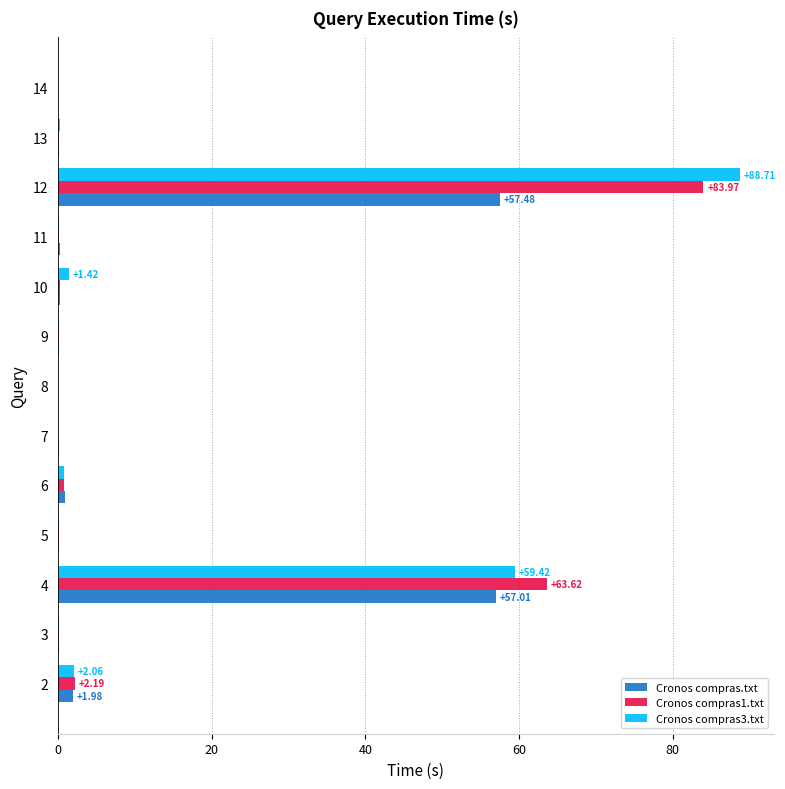

What is the highest value of the Cronos compras1.txt series?

84.0